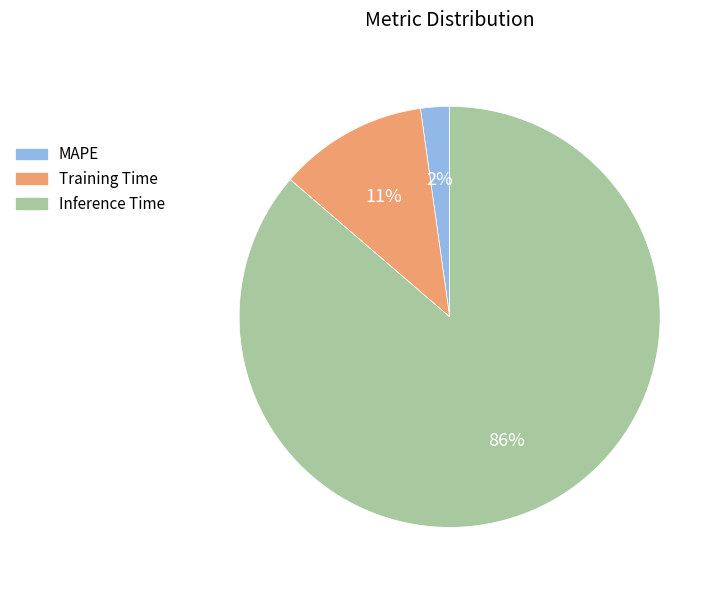

Count the number of slices in the pie.

3